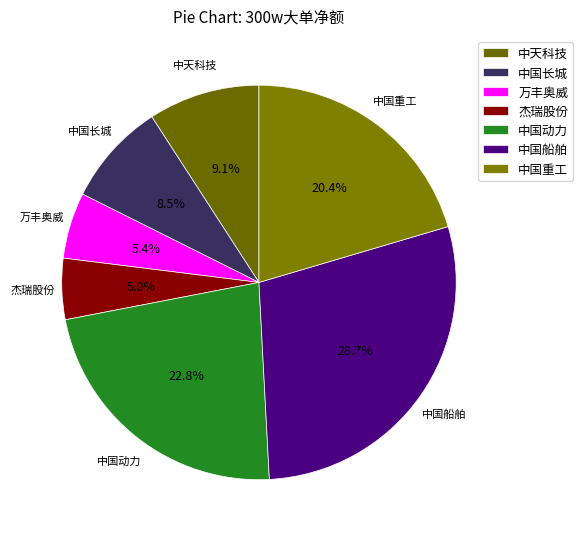

Which has a higher value, 中国重工 or 中国长城?

中国重工